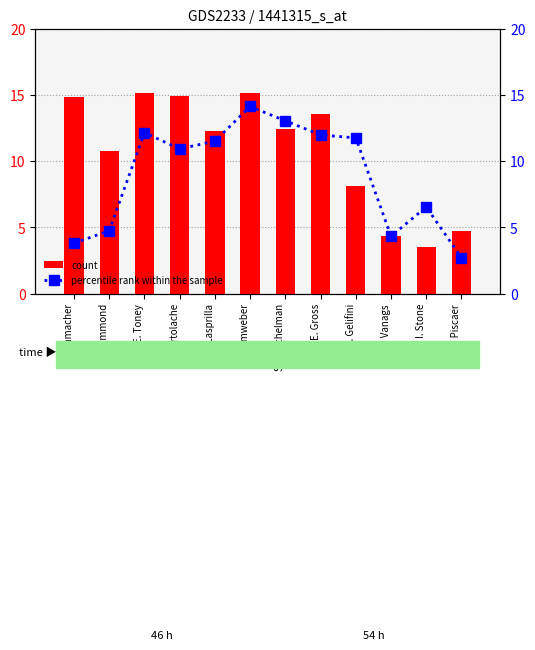

Is the value of count at E. Gross greater than the value of percentile rank within the sample at S. Buschelman?

Yes